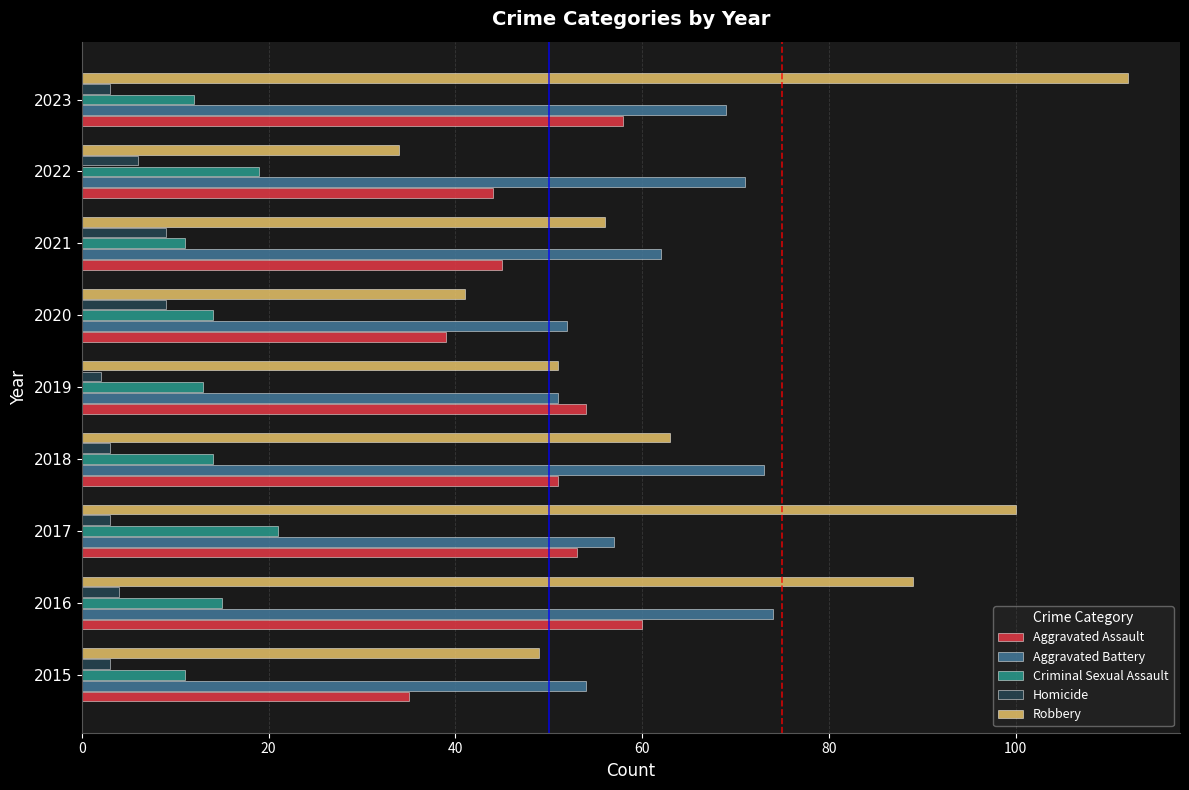

What is the highest value of the Aggravated Battery series?

74